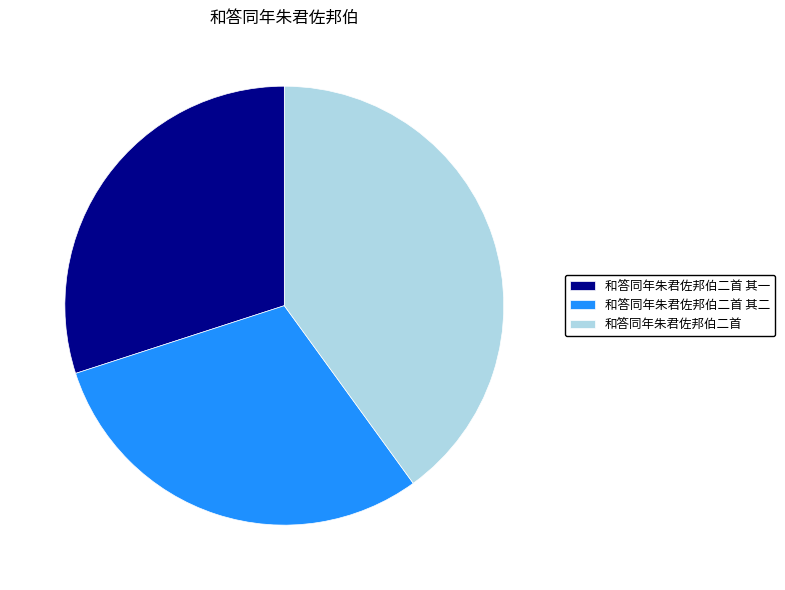

What is the ratio of the value at 和答同年朱君佐邦伯二首 to the value at 和答同年朱君佐邦伯二首 其一?

1.3